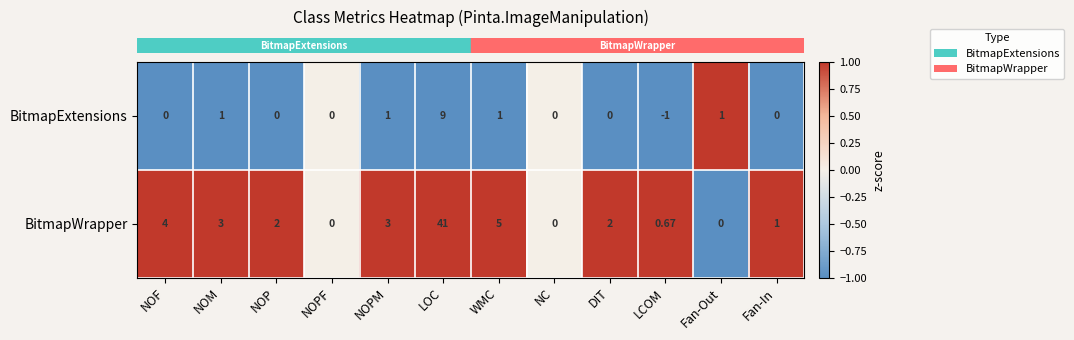

How many distinct data groups are displayed?

2